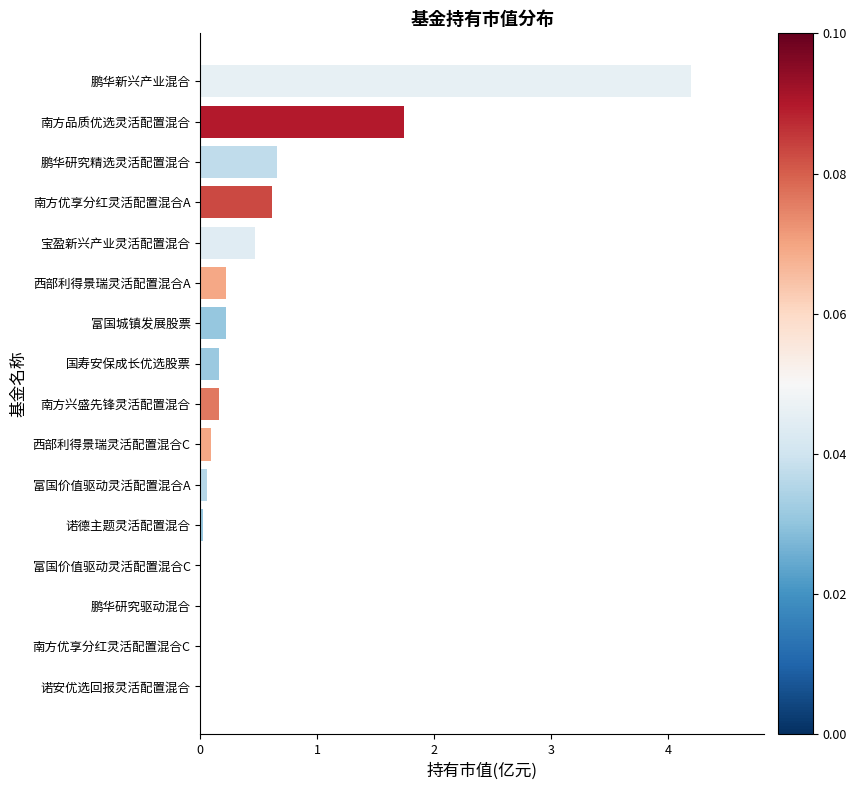

What is the sum of all values?

8.6